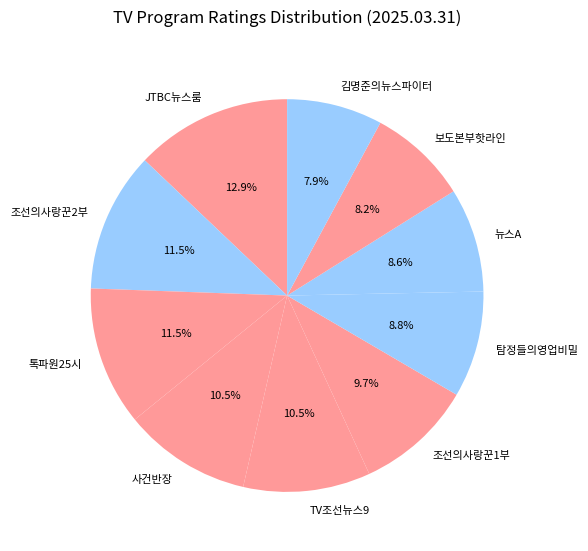

What percentage is NOT represented by 조선의사랑꾼1부?

90.3%